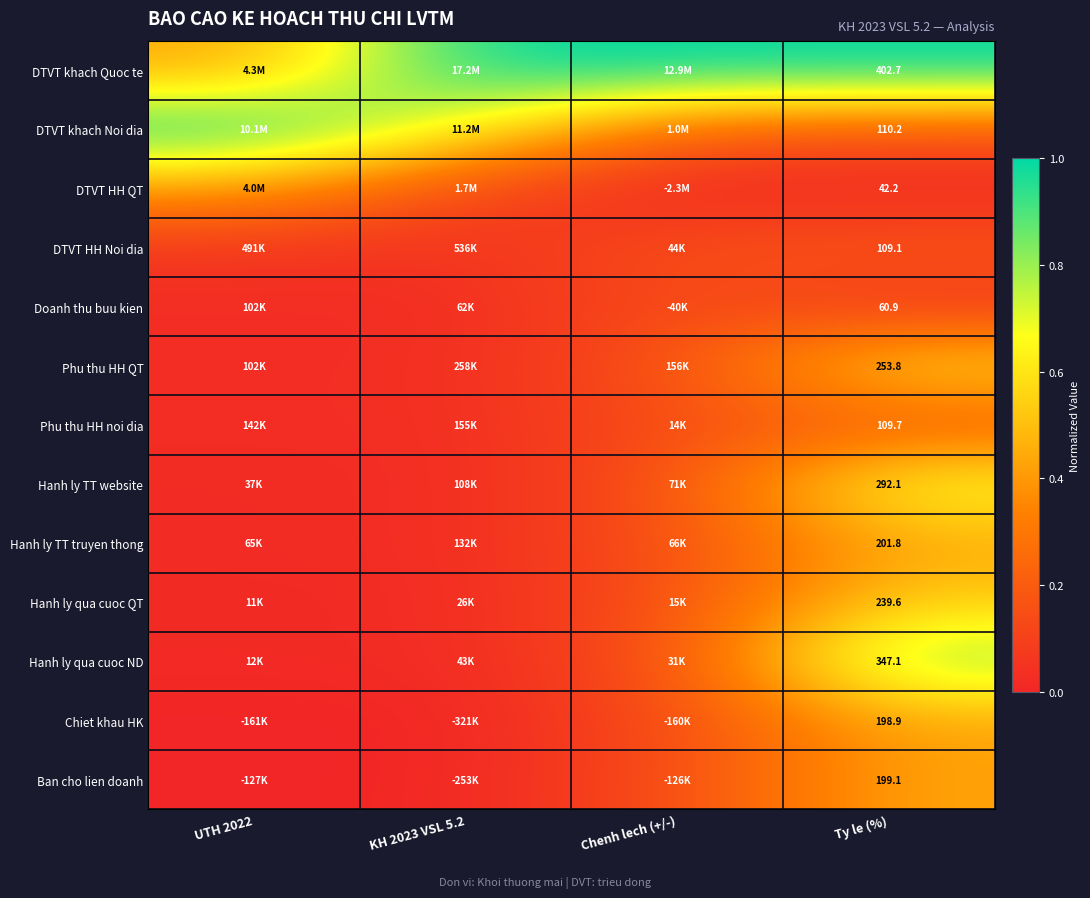

Which label corresponds to the smallest value in the chart?

Chenh lech (+/-)